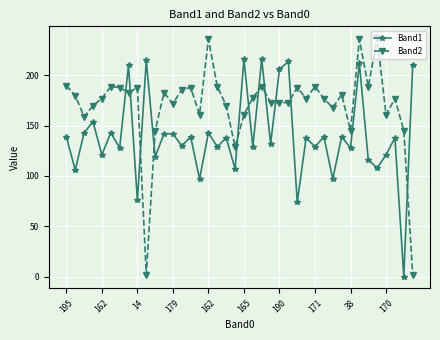

Which series ends up on top after the final intersection of Band2 and Band1?

Band1